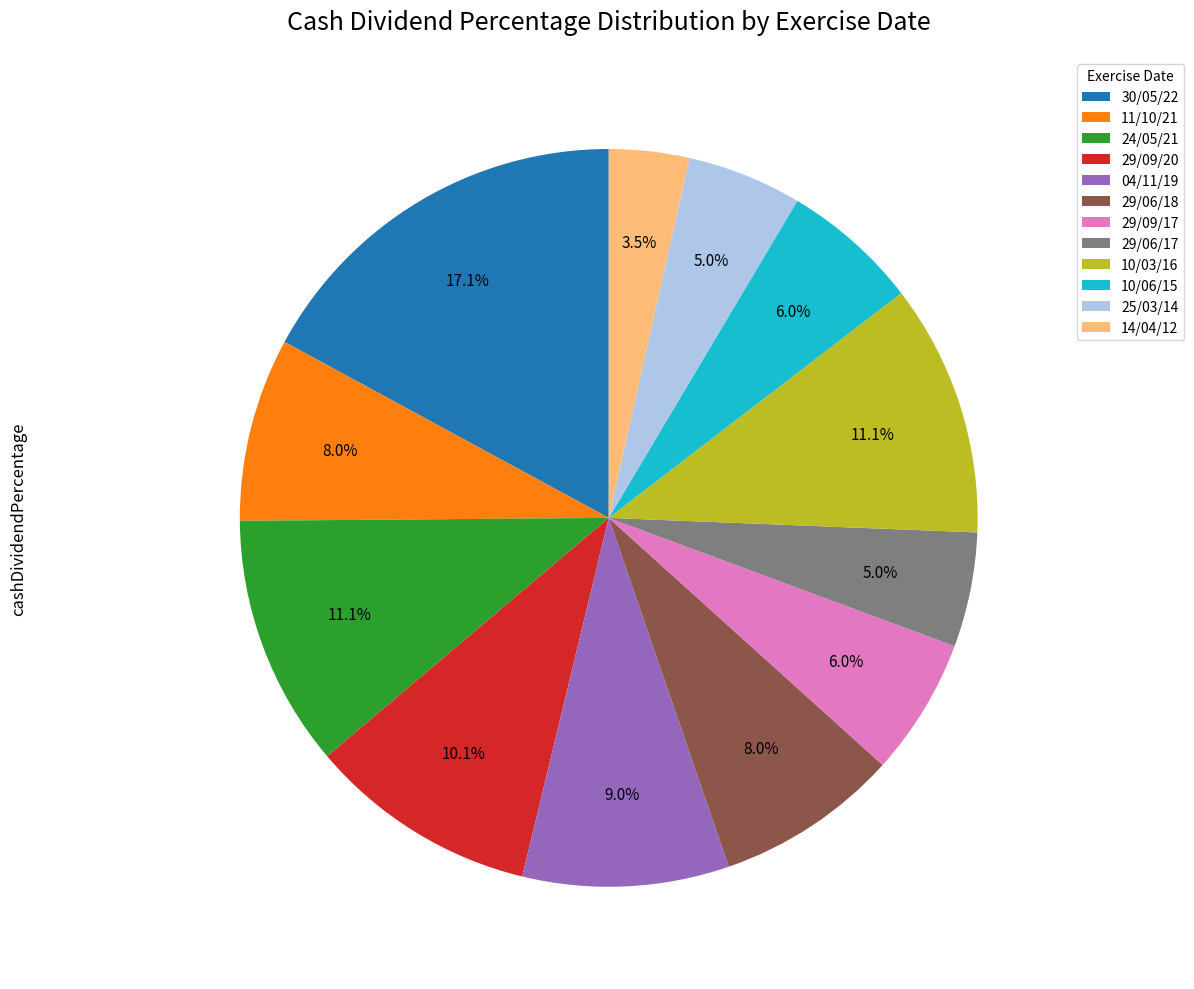

To the nearest percent, what percentage of the pie is 29/06/17?

5%